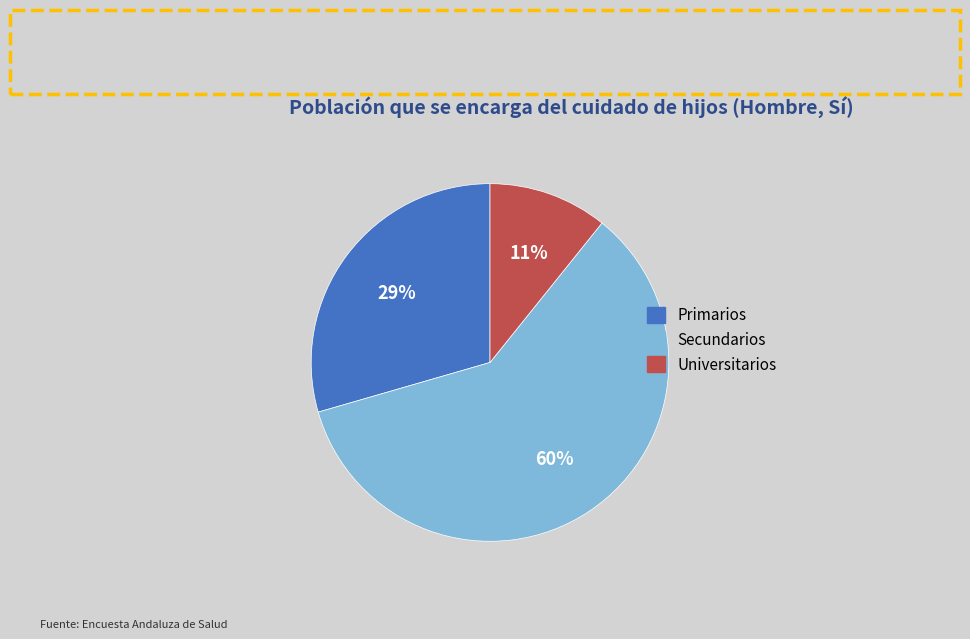

Is it true that Universitarios is 11% of the pie?

True